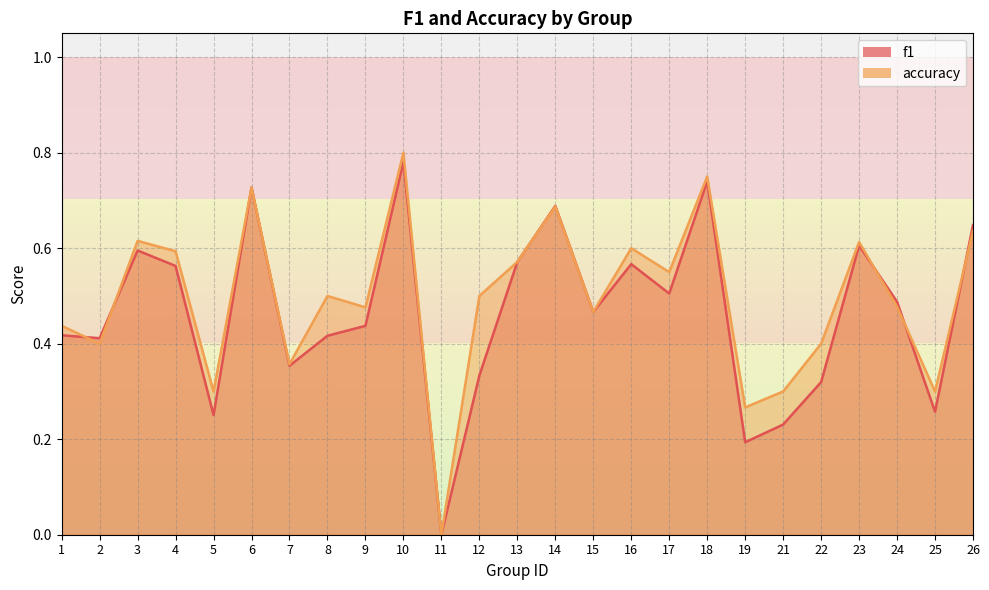

How many interior local peaks does the accuracy series have?

8